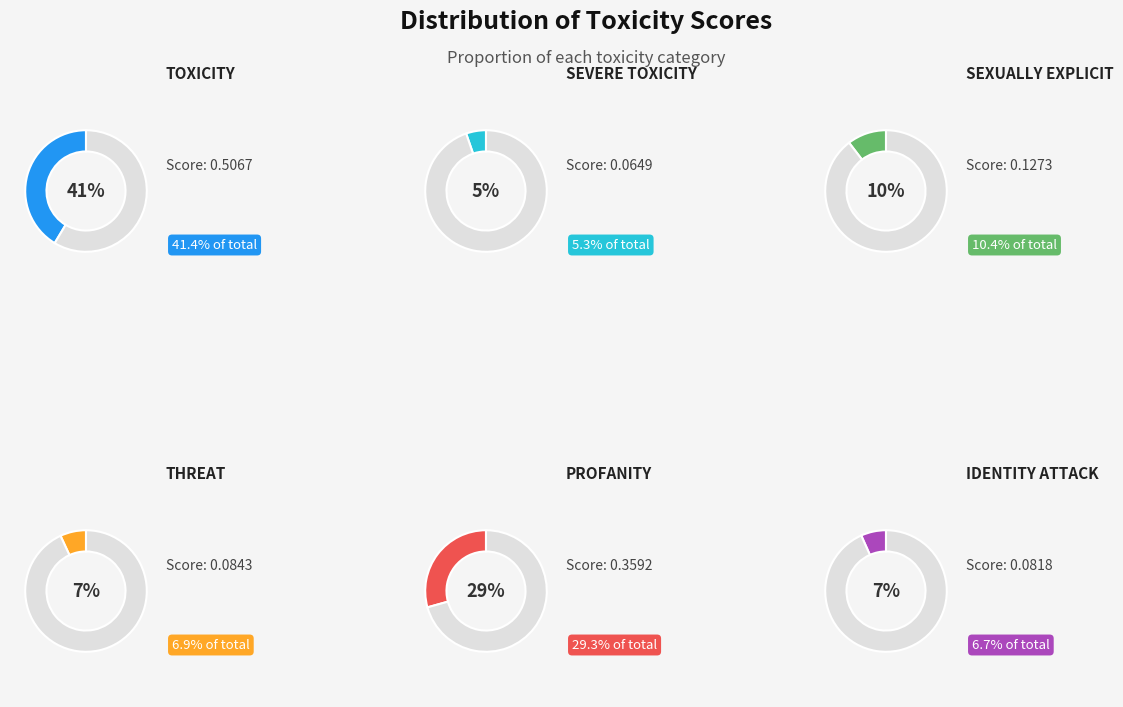

How many segments does this pie chart have?

6